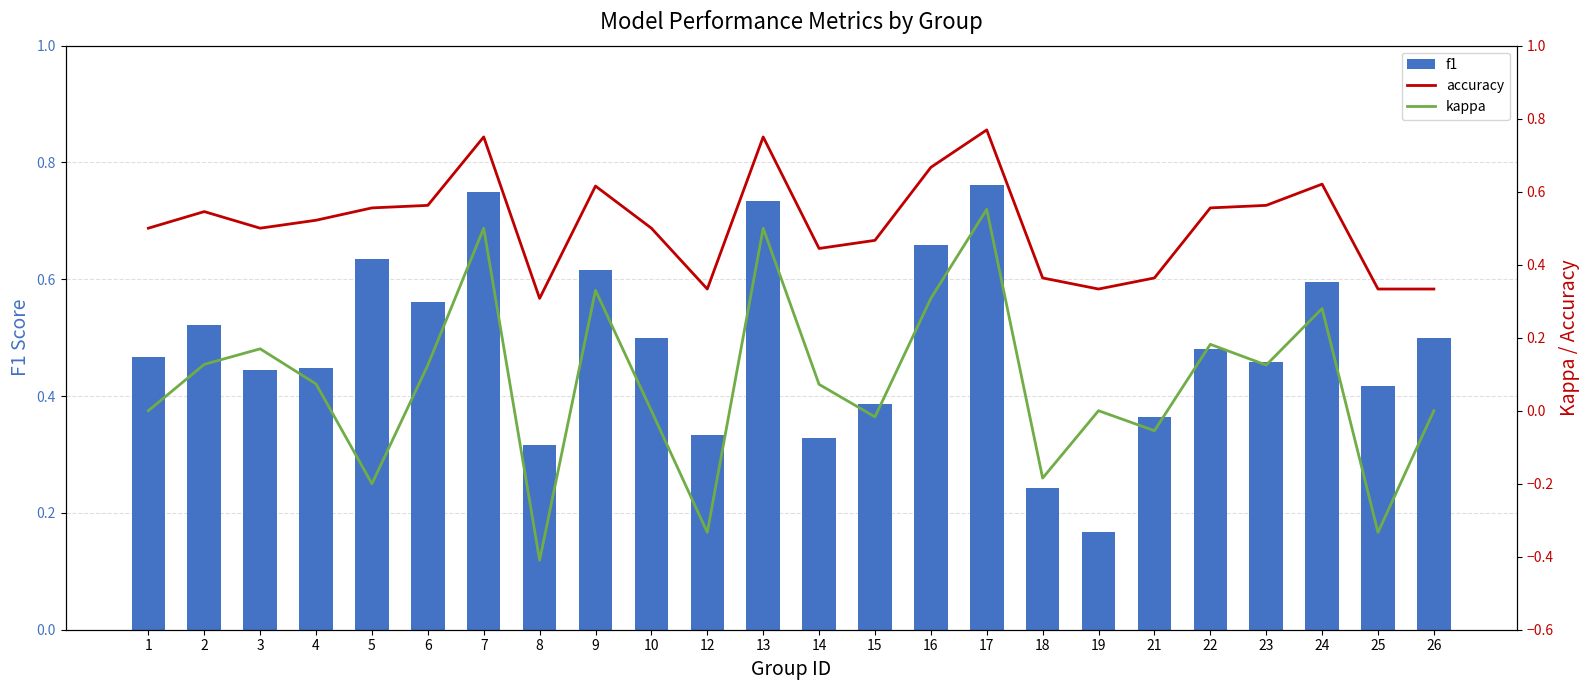

Is it true that f1 equals 0.7 at 10?

False